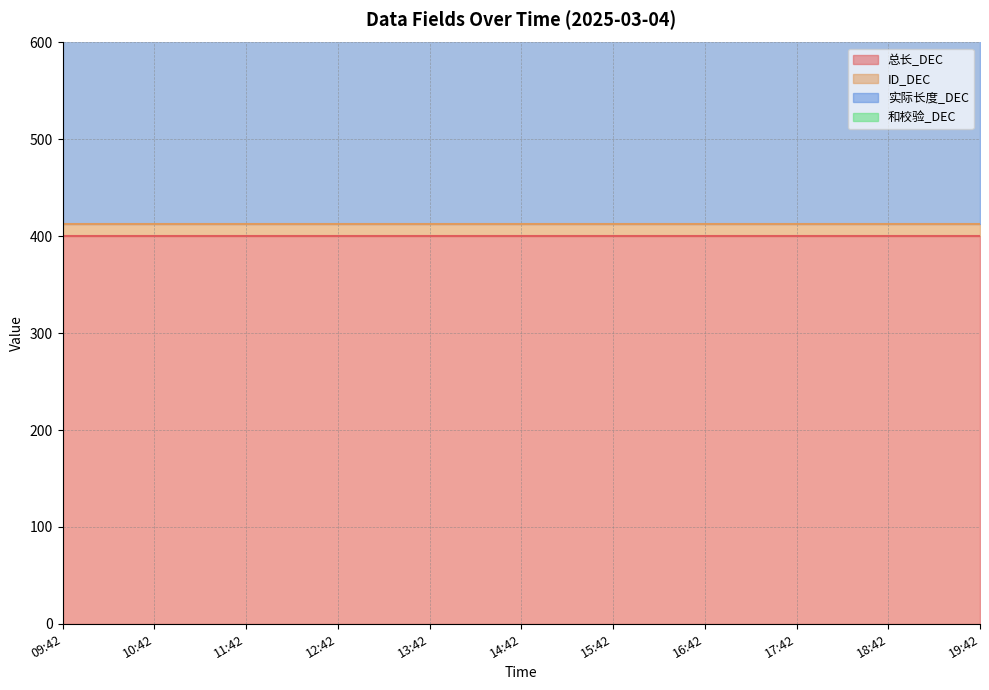

How many lines are shown in the chart?

4